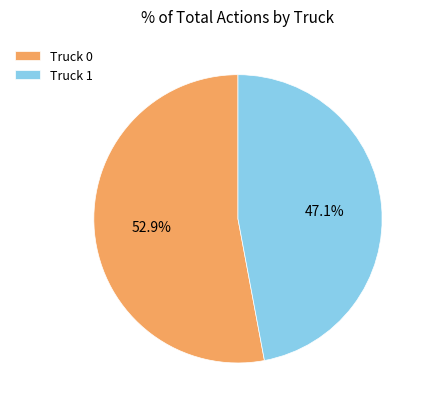

The Truck 1 slice represents 47% of the pie. True or false?

True